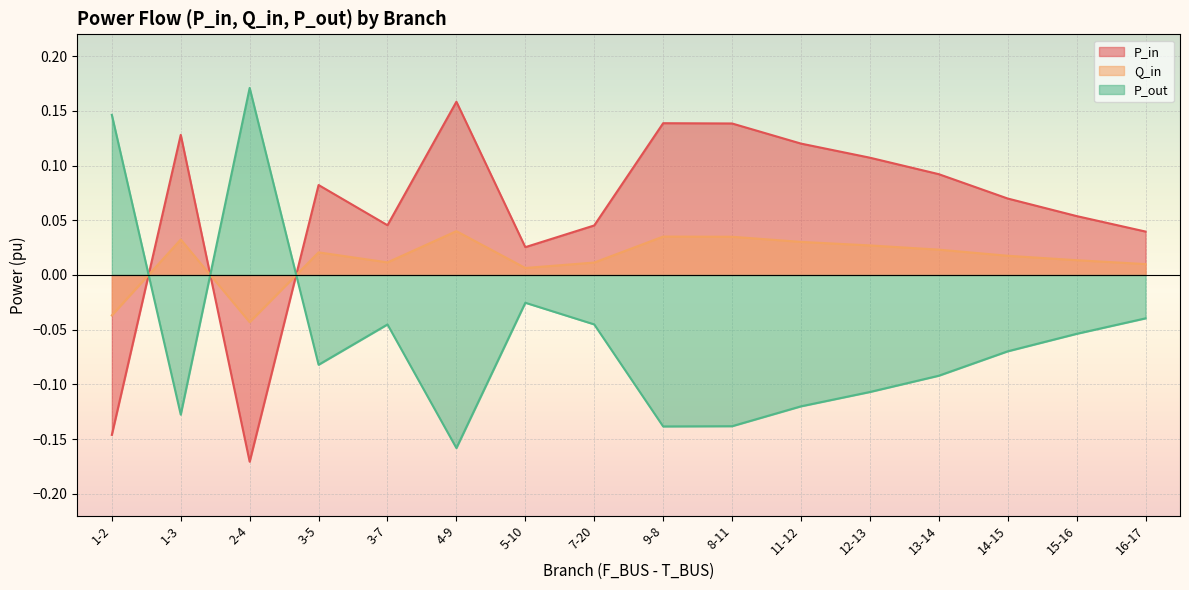

True or false: P_in has more than 1 points higher than both neighbors.

True